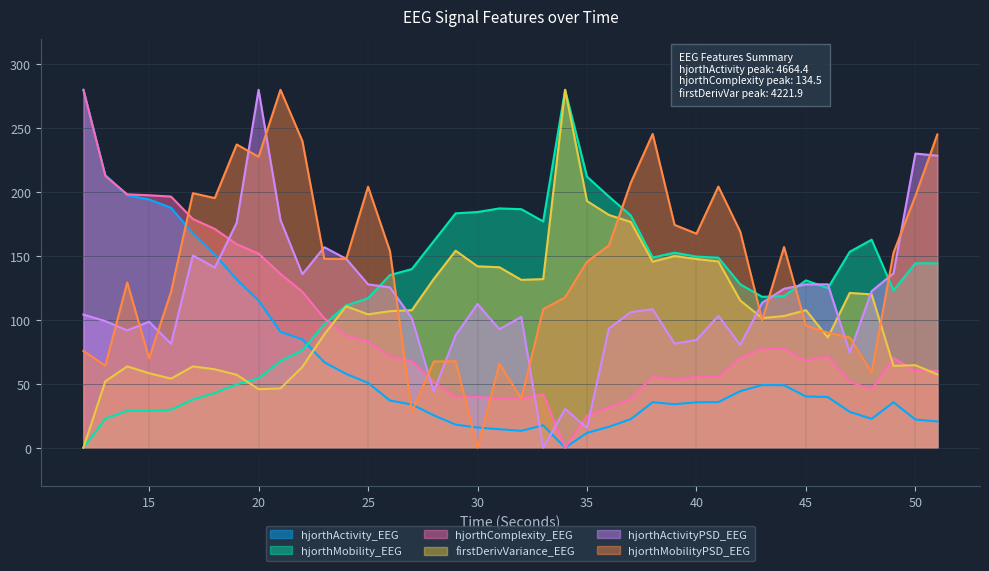

At which label does firstDerivVariance_EEG first exceed 107?

24